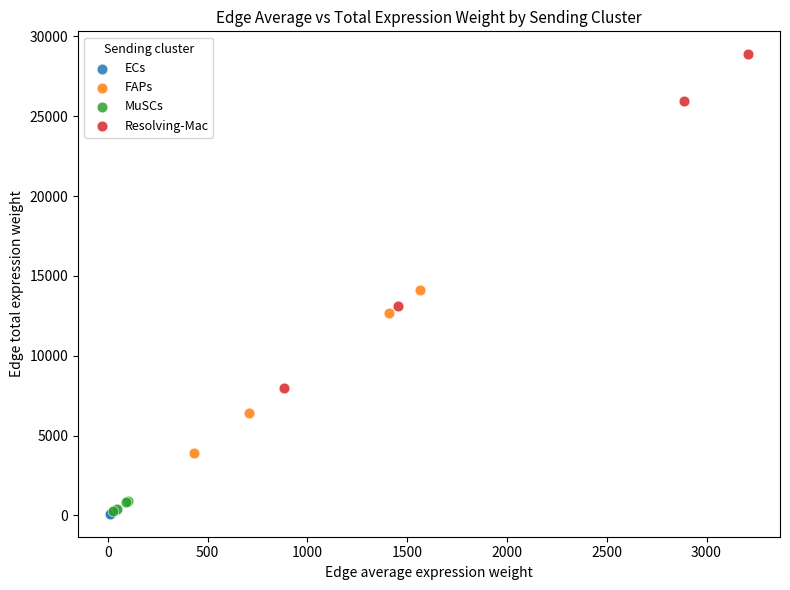

Which series has the largest Y range (max minus min)?

Resolving-Mac